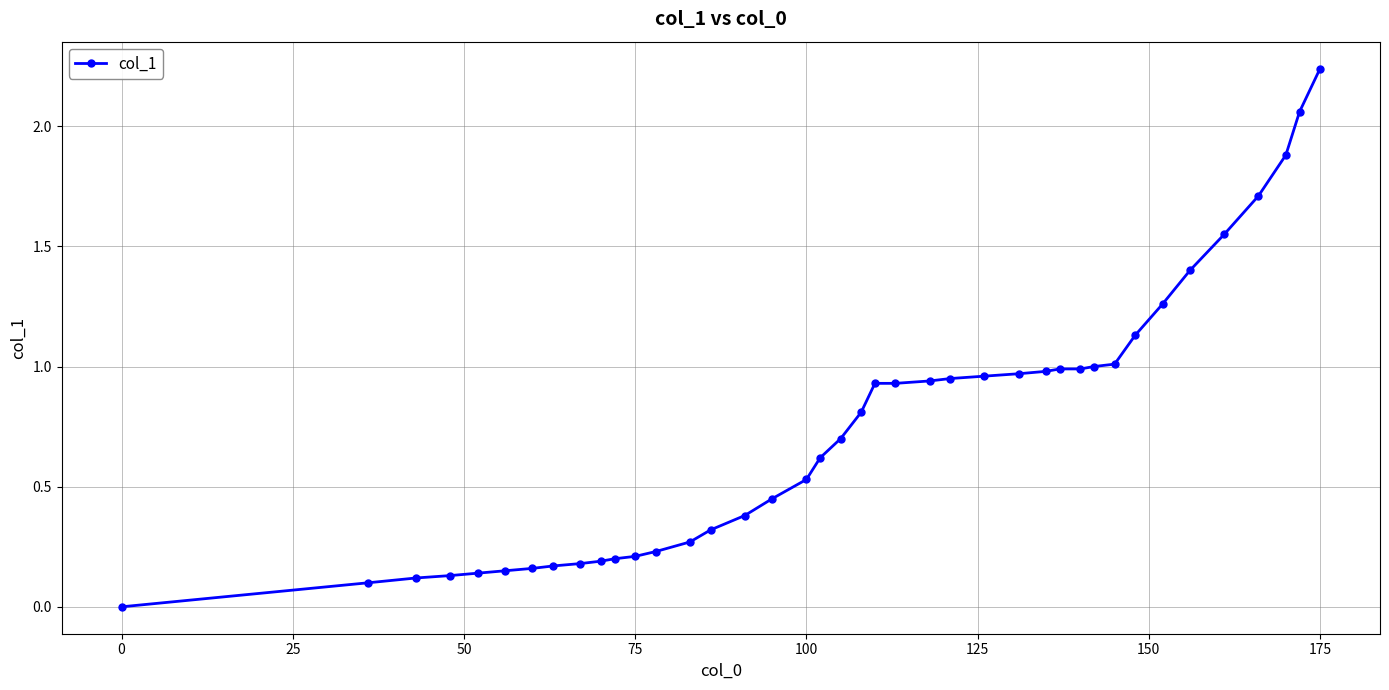

What is the sum of all values?

29.9